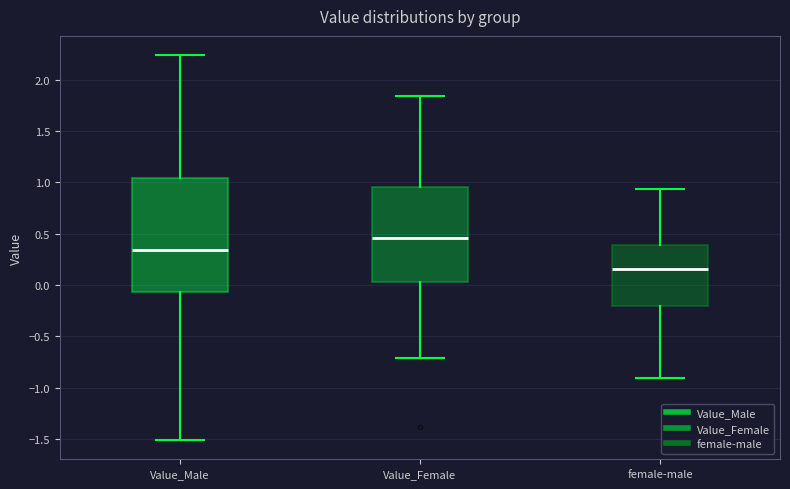

Where does the lower whisker of the box for Value_Male end on the y-axis? The values are not printed on the chart, so give them approximately, as read against the axis.

-1.50